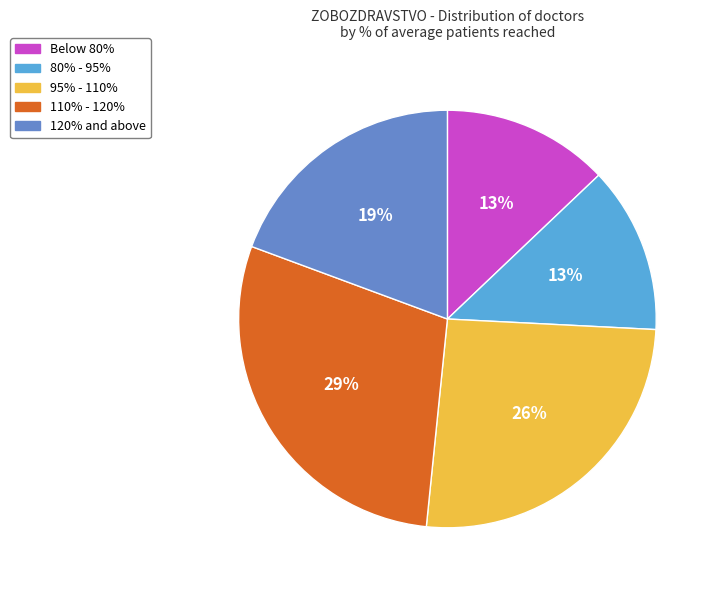

How many slices are in this pie chart?

5